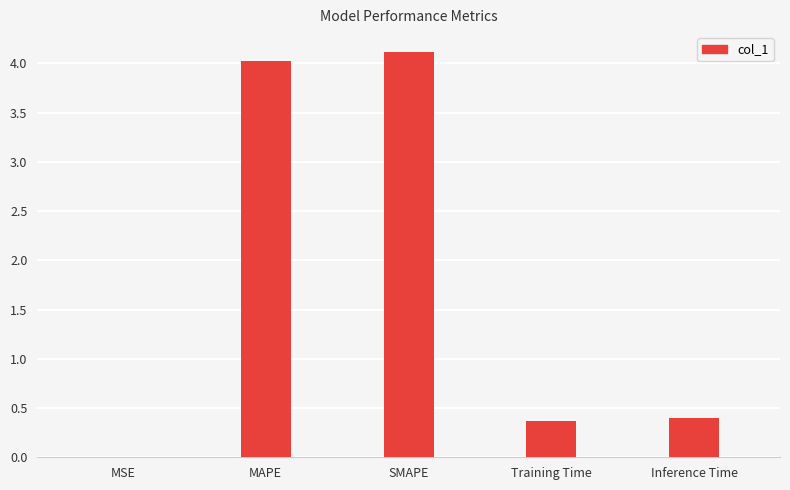

Is it true that the value at Training Time is 0.2?

False